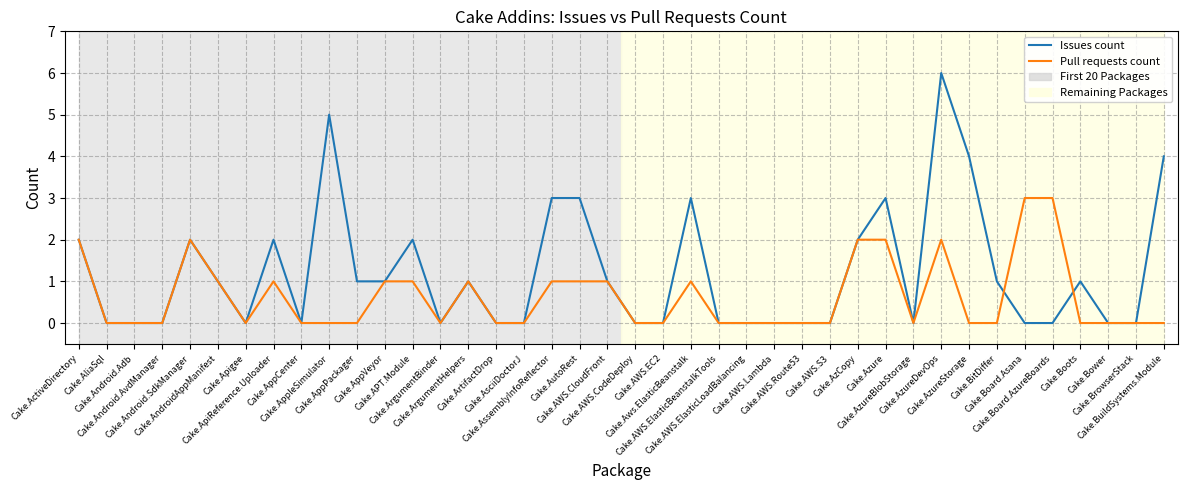

Which series has the widest spread of values?

Issues count